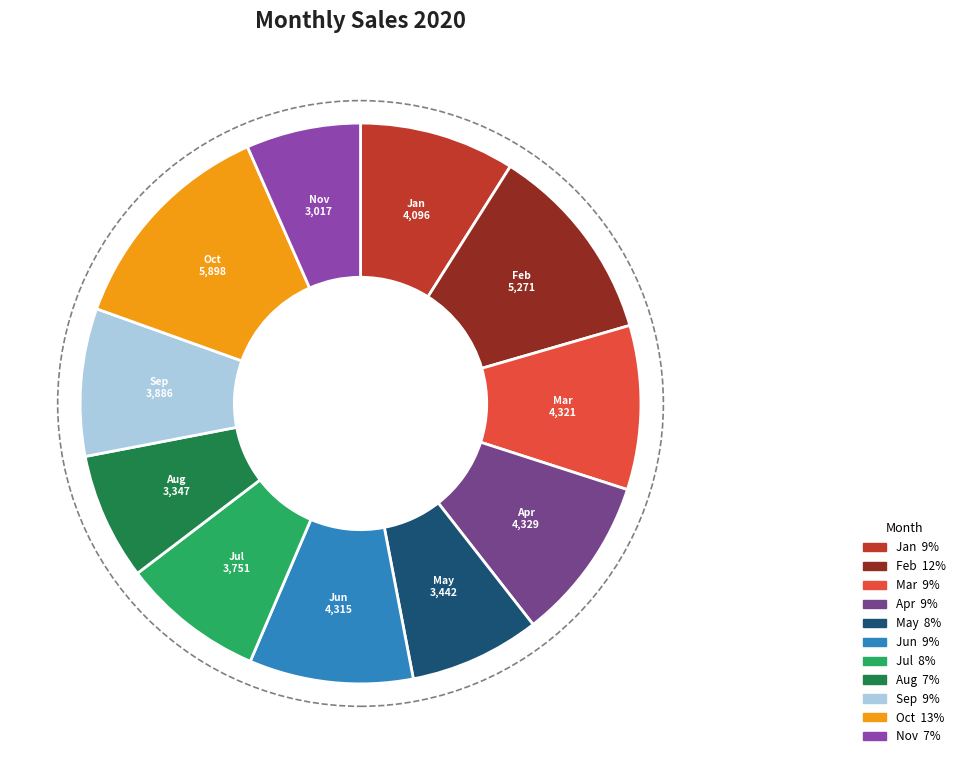

The Aug slice represents 17% of the pie. True or false?

False